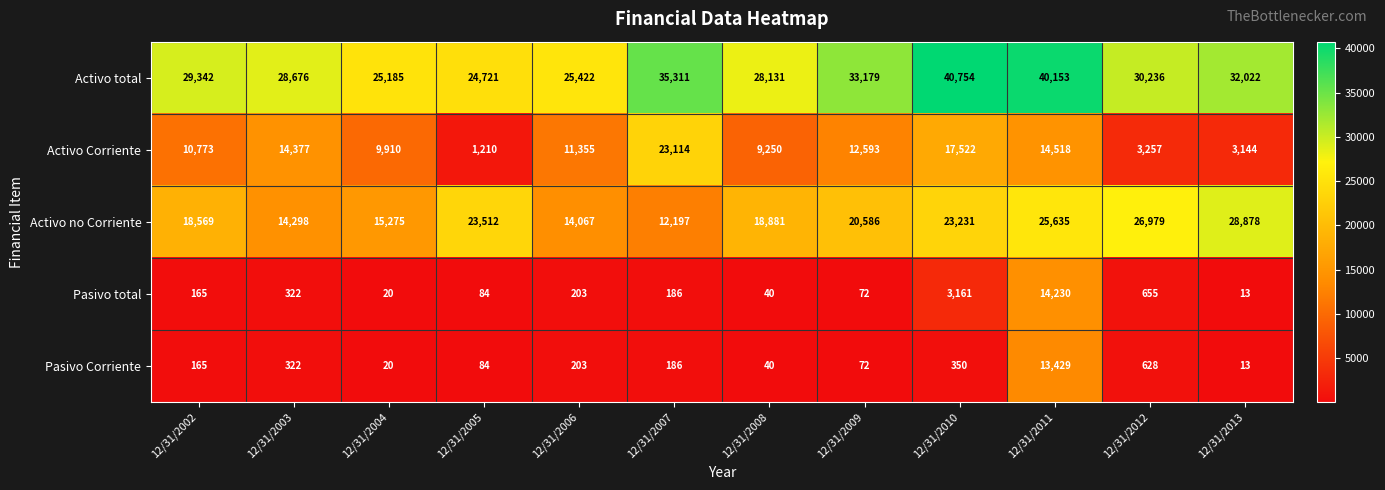

Is the value of Activo no Corriente at 12/31/2011 greater than the value of Activo Corriente at 12/31/2012?

Yes